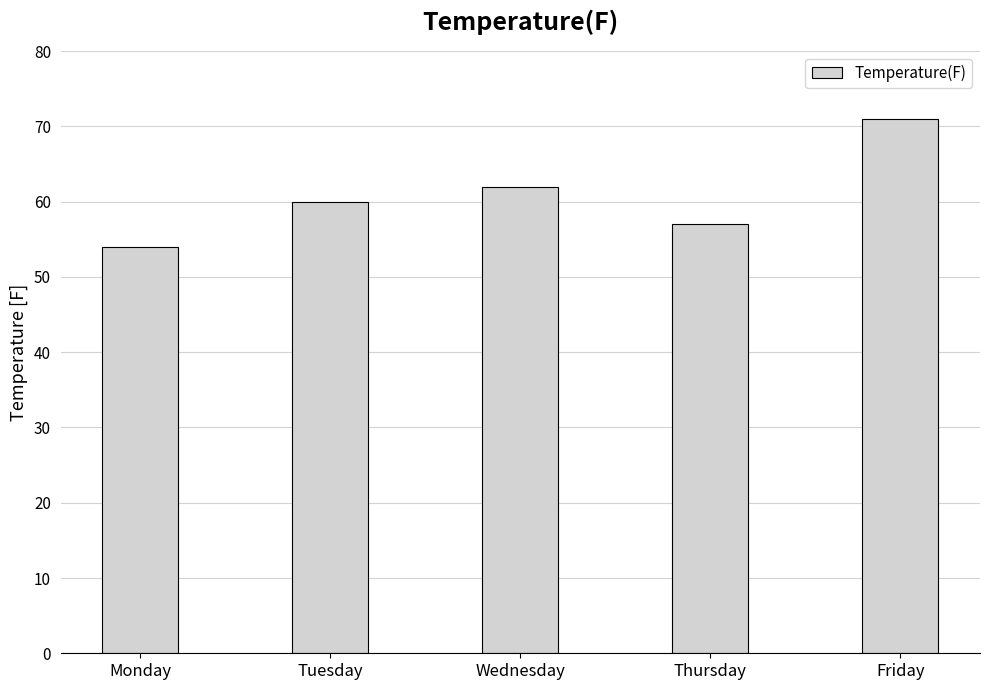

What is the ratio of the value at Wednesday to the value at Monday?

1.1